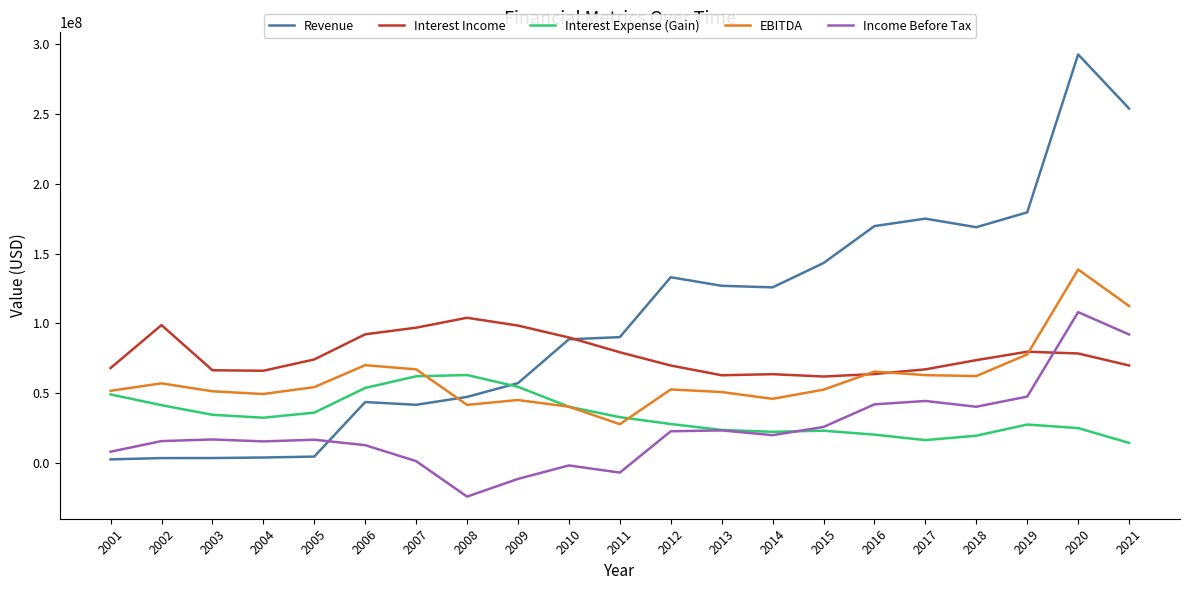

Rank the series at 2018 from lowest to highest value.

Interest Expense (Gain), Income Before Tax, EBITDA, Interest Income, Revenue